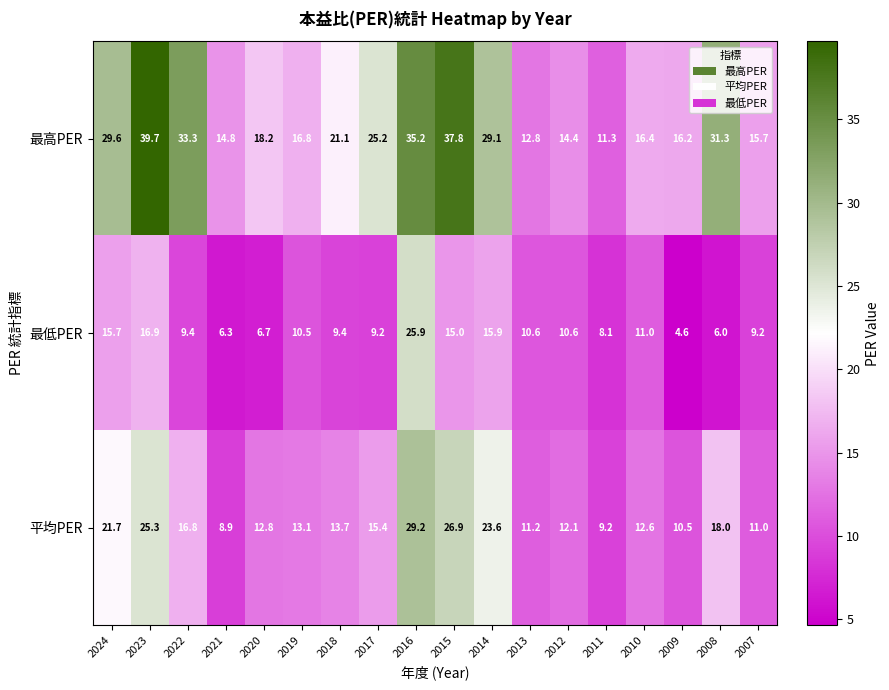

Which series has the widest spread of values?

最高PER